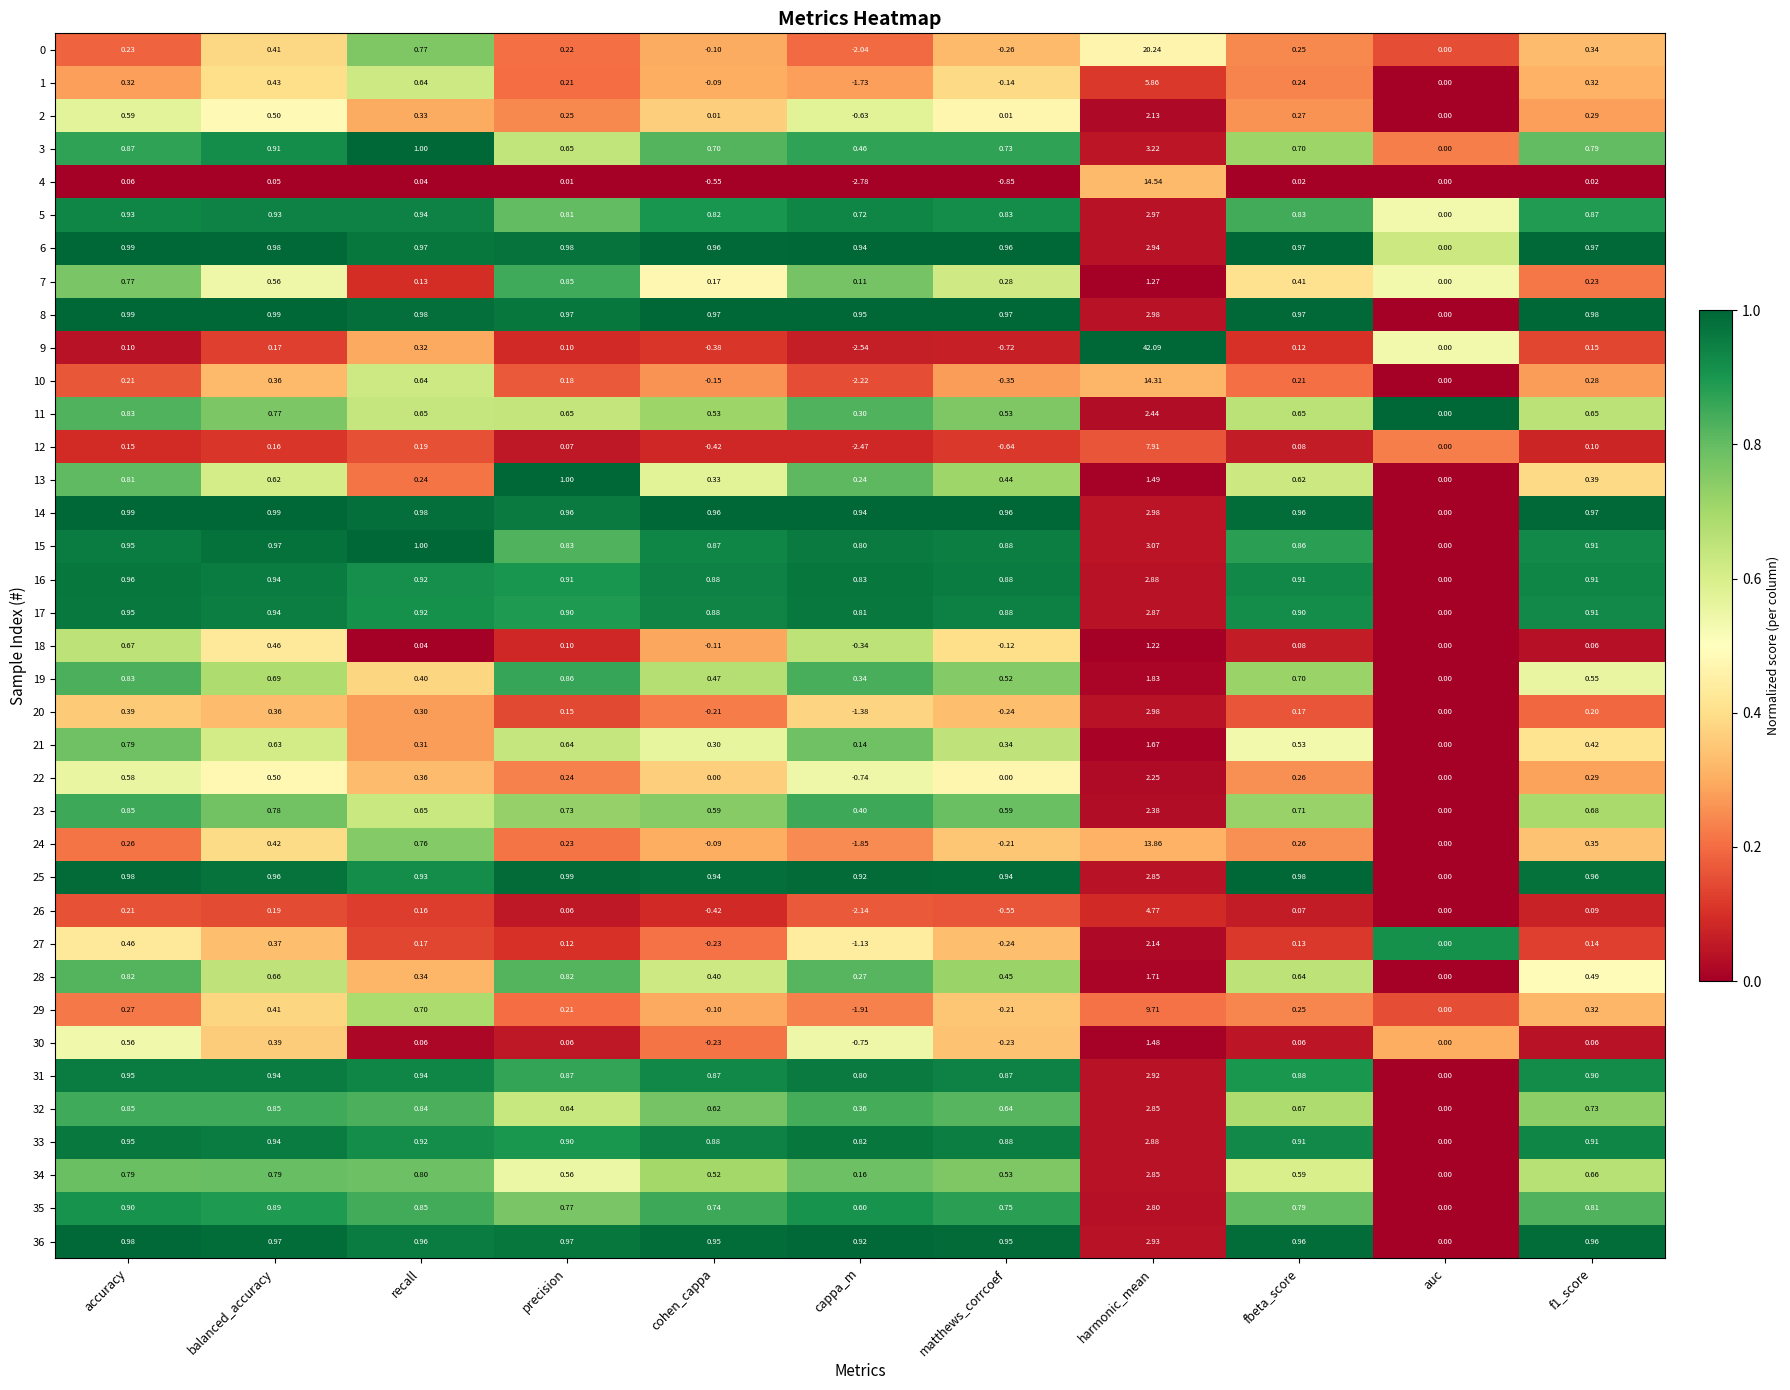

Count the number of categories in the chart.

11